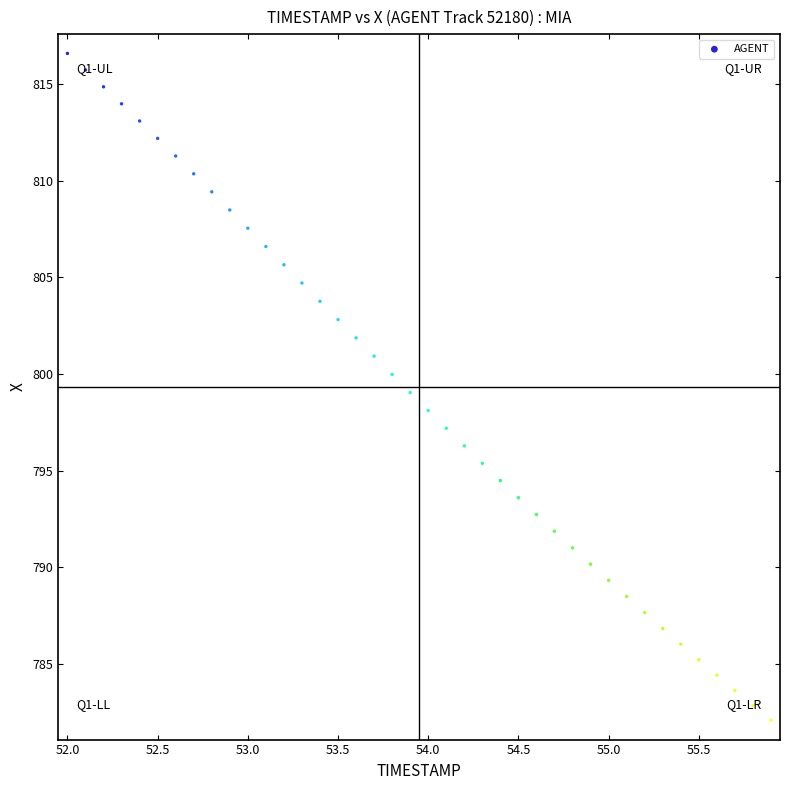

What is the range of X values (max minus min)?

3.9